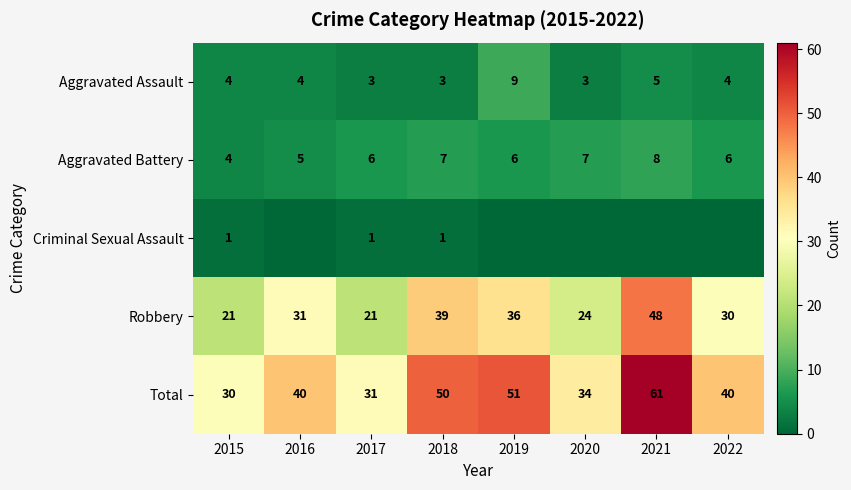

Rank the series at 2018 from lowest to highest value.

Criminal Sexual Assault, Aggravated Assault, Aggravated Battery, Robbery, Total